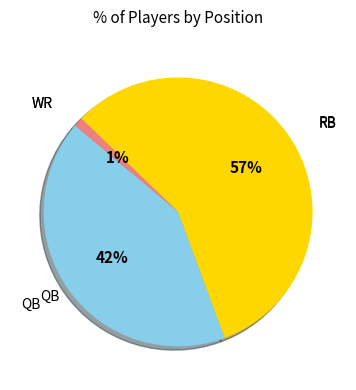

To the nearest percent, what is the difference between the largest and smallest slice percentages?

56%